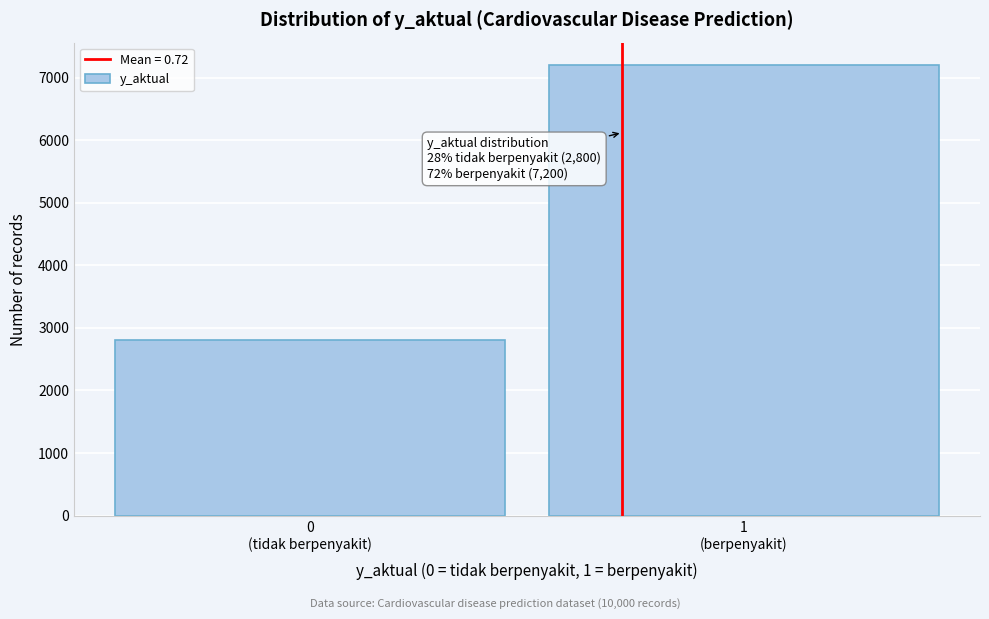

Reading left to right, what are all the values shown in this chart?

2800	7200